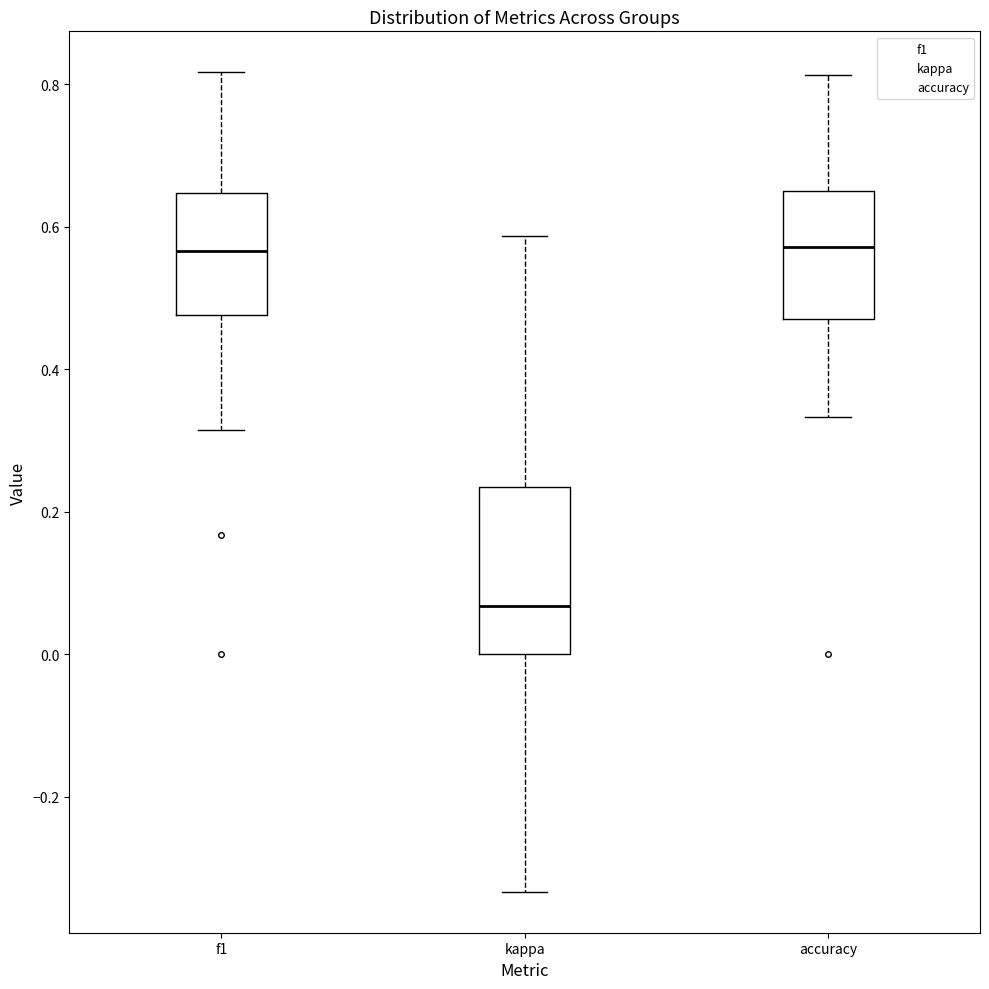

Reading left to right, read every box against the y-axis: the position of its median line, the range the box covers, and the ends of its whiskers. The values are not printed on the chart, so give them approximately, as read against the axis.

f1: median 0.56, box 0.48 to 0.64, whiskers 0.32 to 0.82
kappa: median 0.06, box 0.00 to 0.24, whiskers -0.34 to 0.58
accuracy: median 0.58, box 0.48 to 0.66, whiskers 0.34 to 0.82